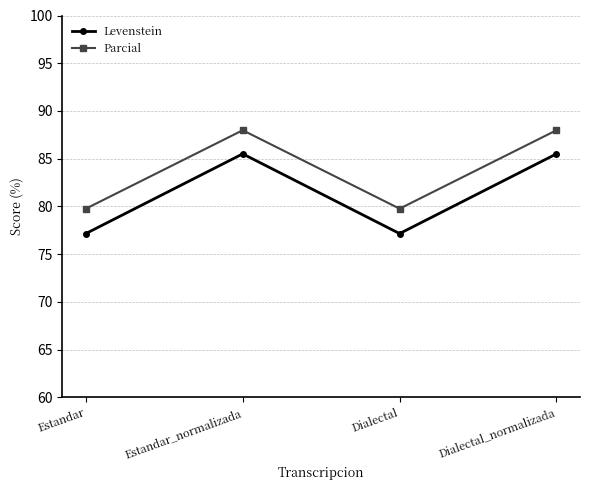

What is the smallest value displayed?

77.2